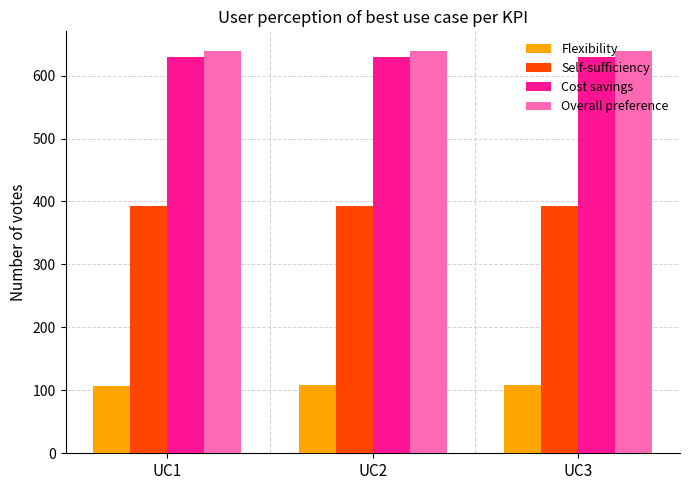

What is the average value of the Overall preference series?

638.4